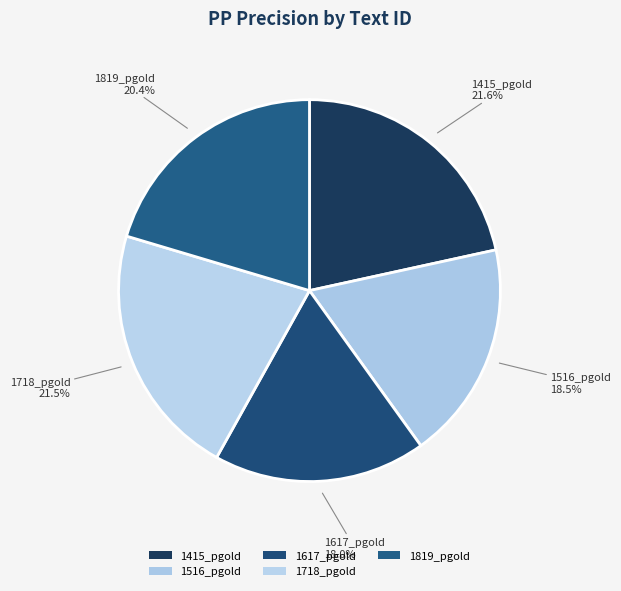

Count the number of slices in the pie.

5